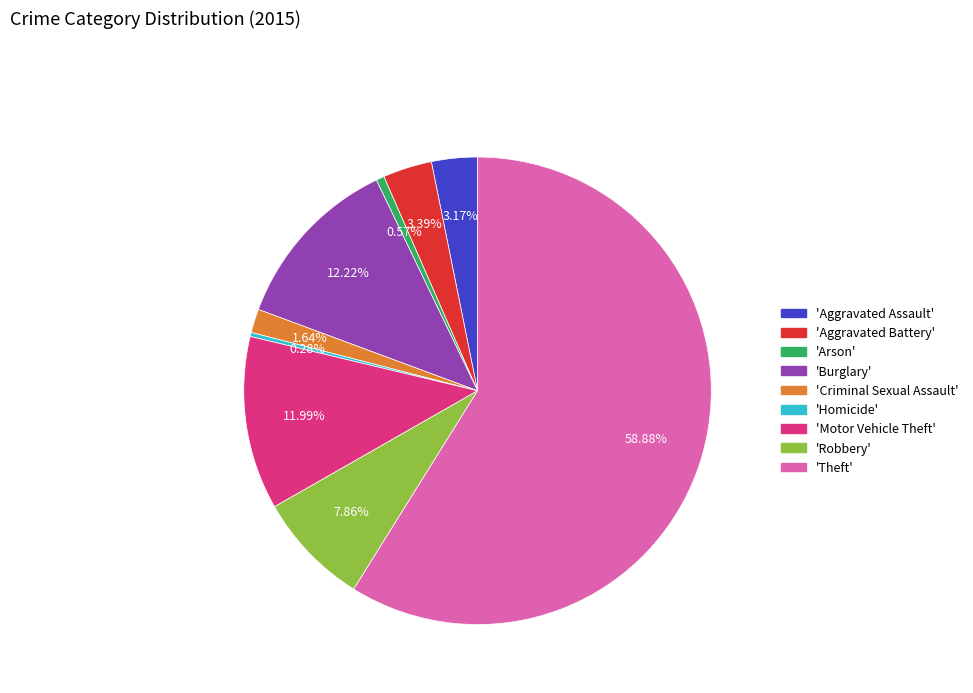

Does any single category account for the majority?

Yes